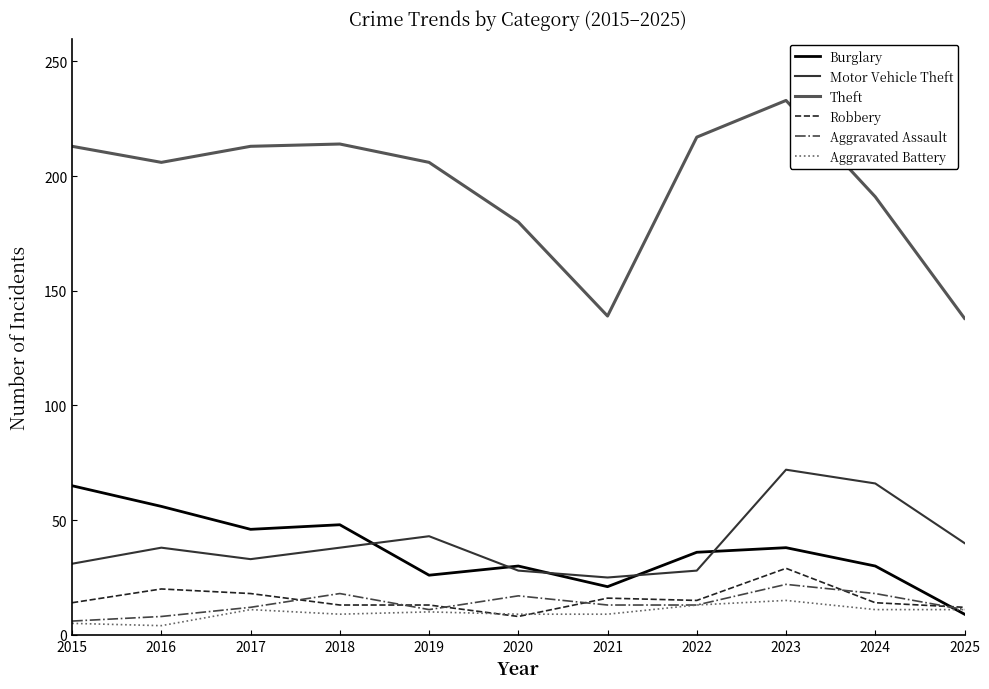

At which category does the chart reach its peak across all series?

2023